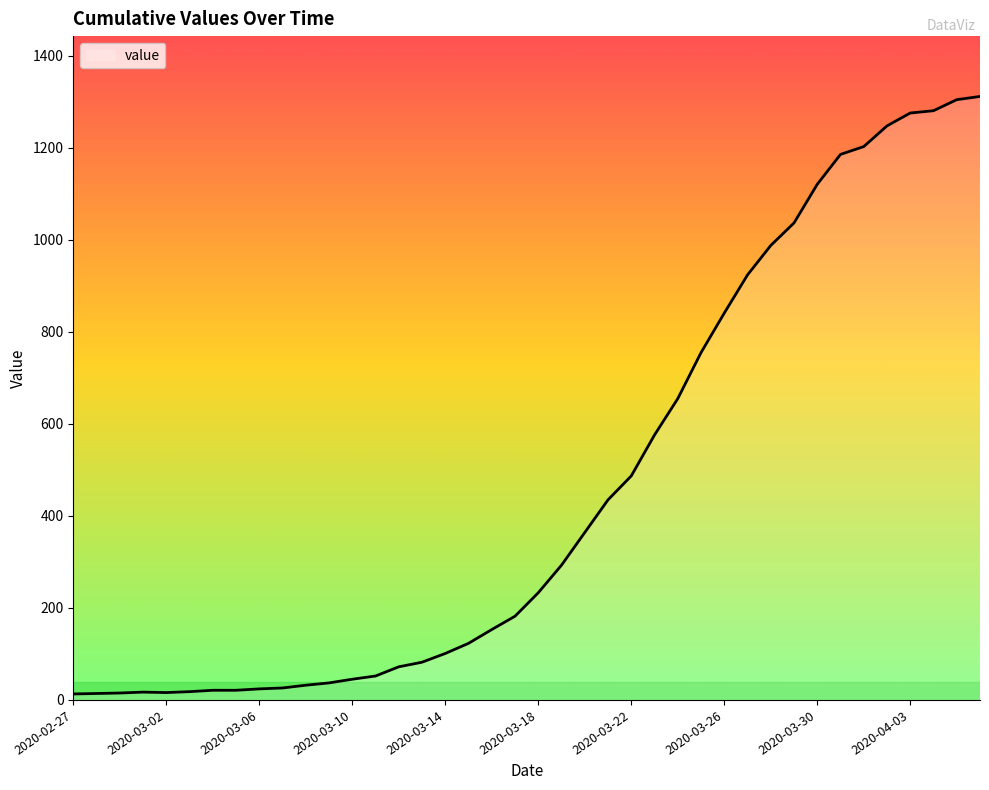

What is the difference between the maximum and minimum values?

1299